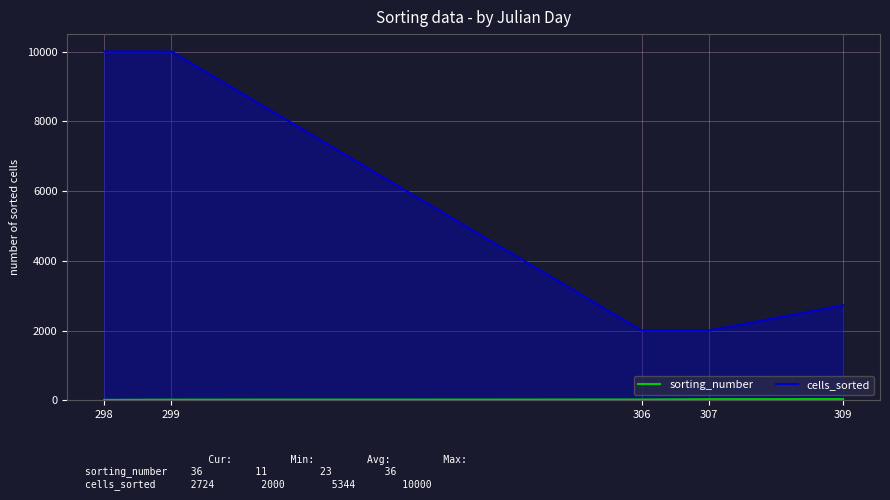

Which series has the widest spread of values?

cells_sorted